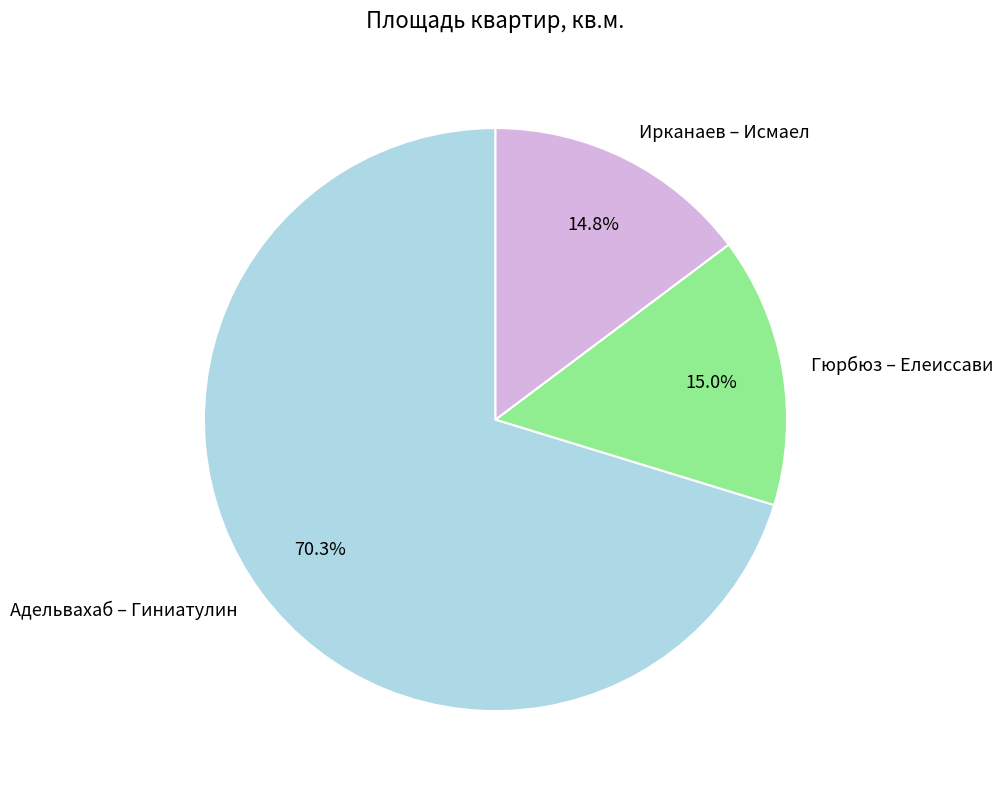

How many segments does this pie chart have?

3